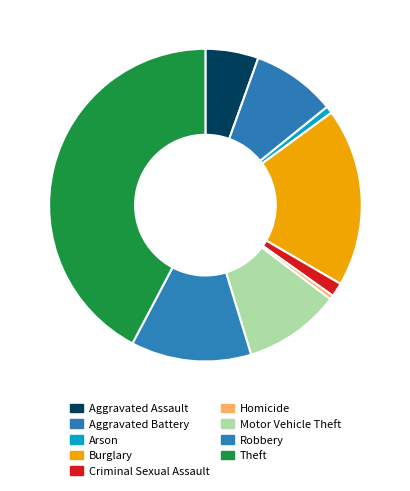

How many segments does this pie chart have?

9